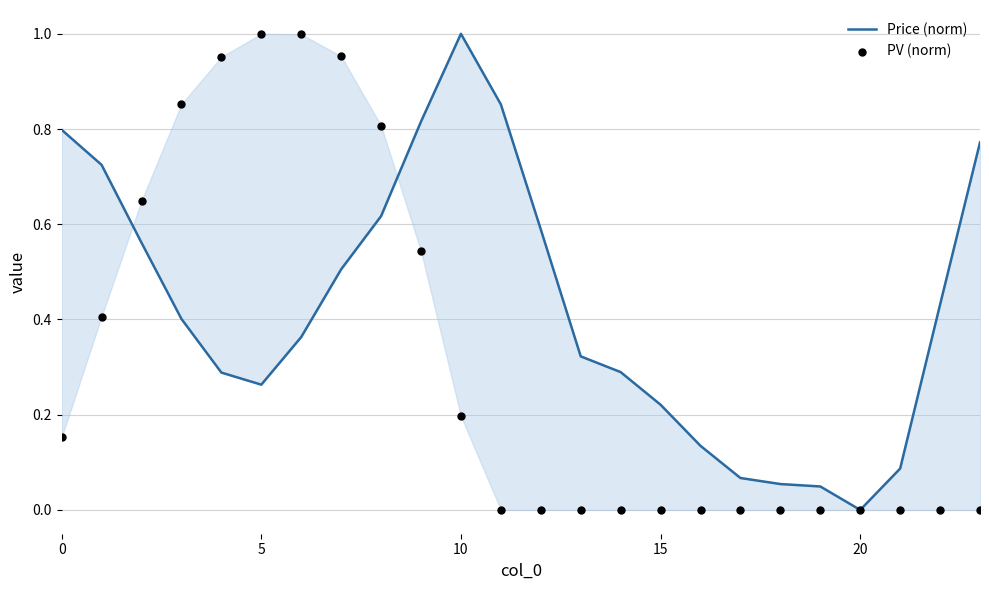

What are all the series names shown in the legend?

Price (norm), PV (norm)